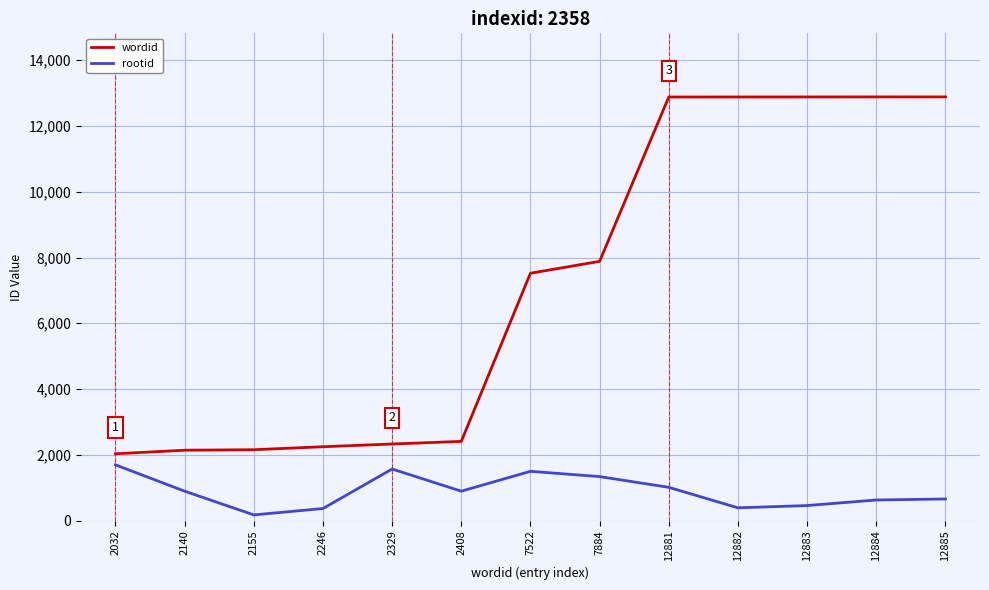

What is the smallest value displayed?

173